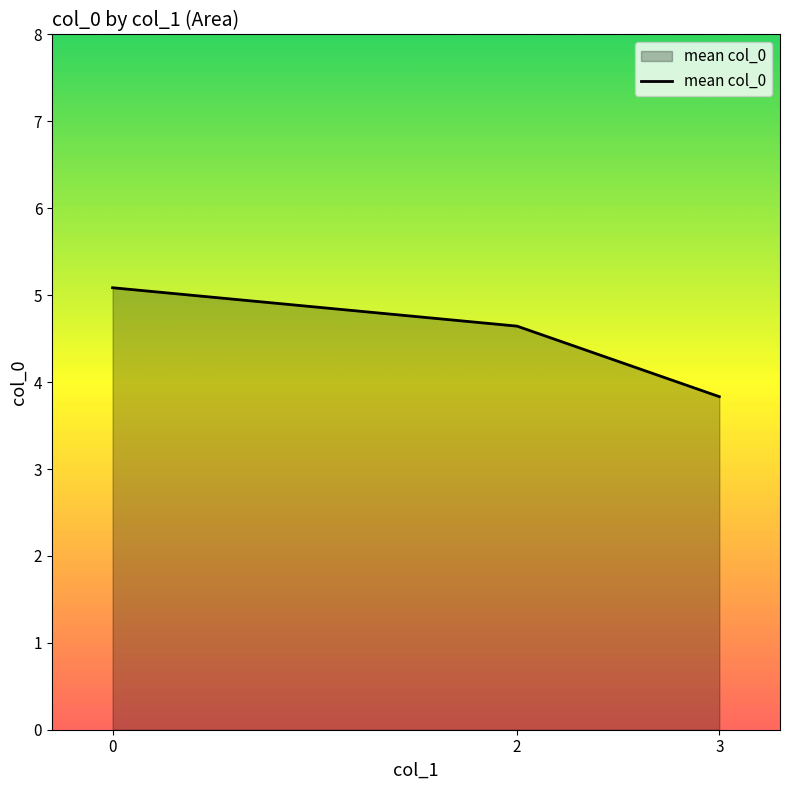

Between 2 and 3, which is larger?

2